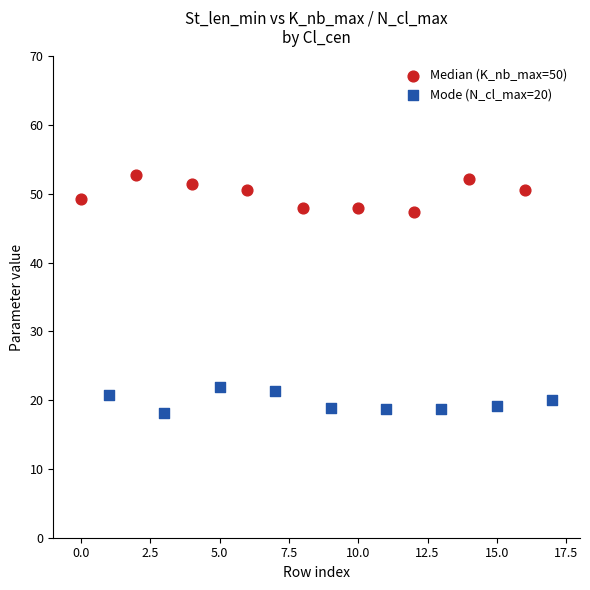

Which series contains the lowest Y value?

Mode (N_cl_max=20)